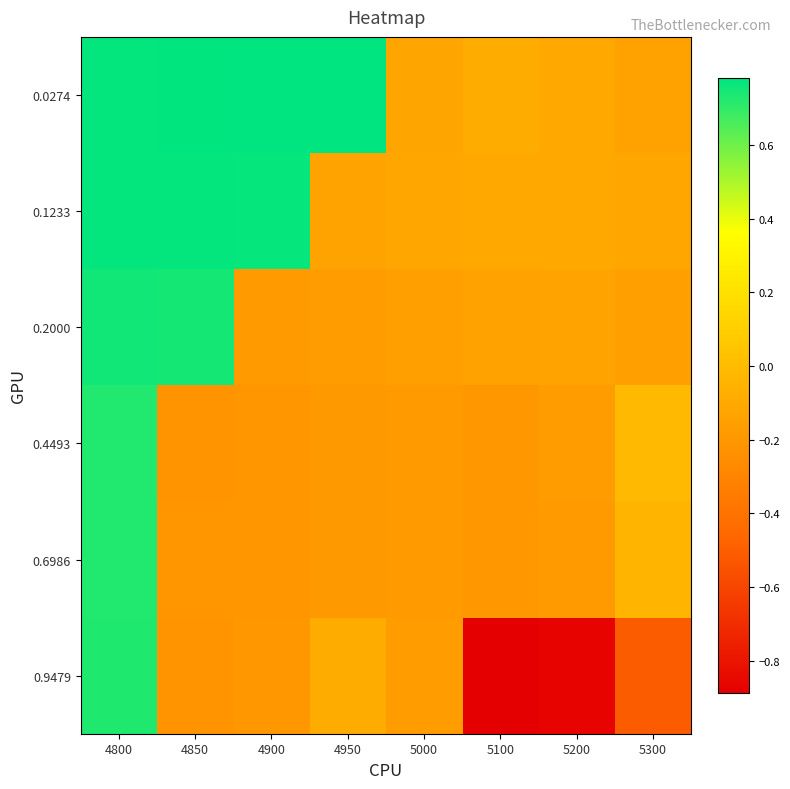

What is the greatest value displayed?

0.8